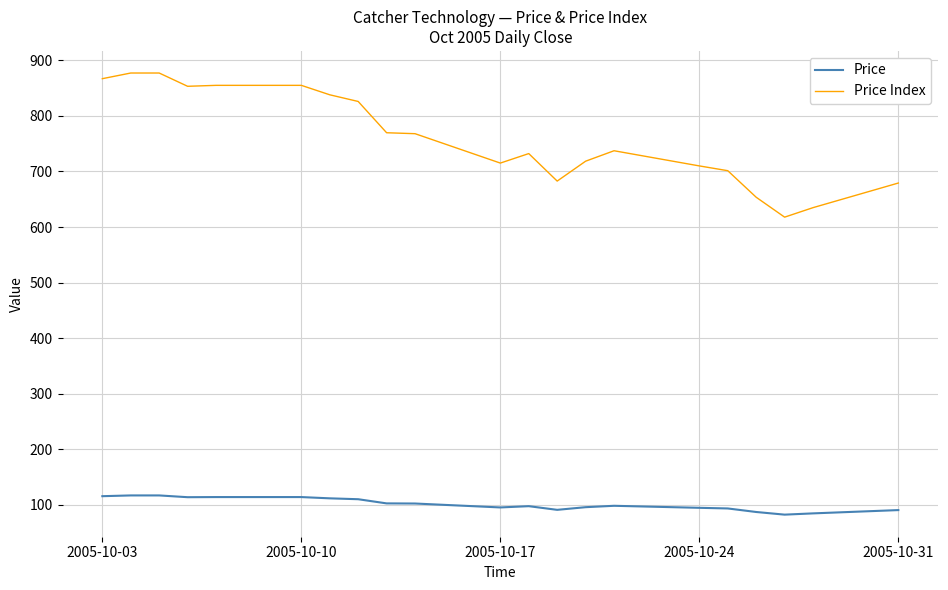

List the series in order of their overall mean, highest first.

Price Index, Price